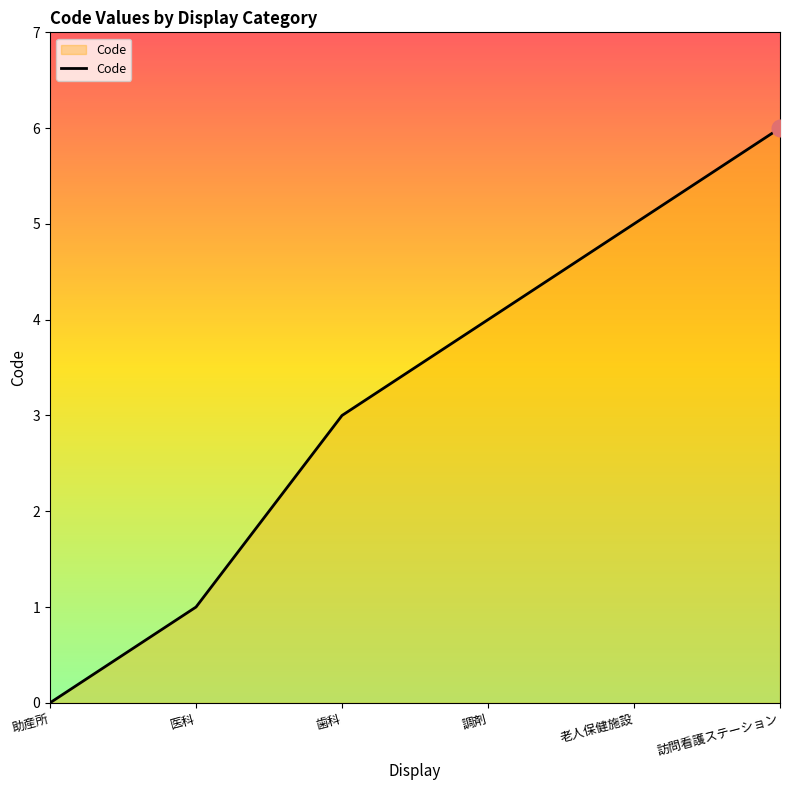

True or false: there are more than 0 points higher than both neighbors.

False